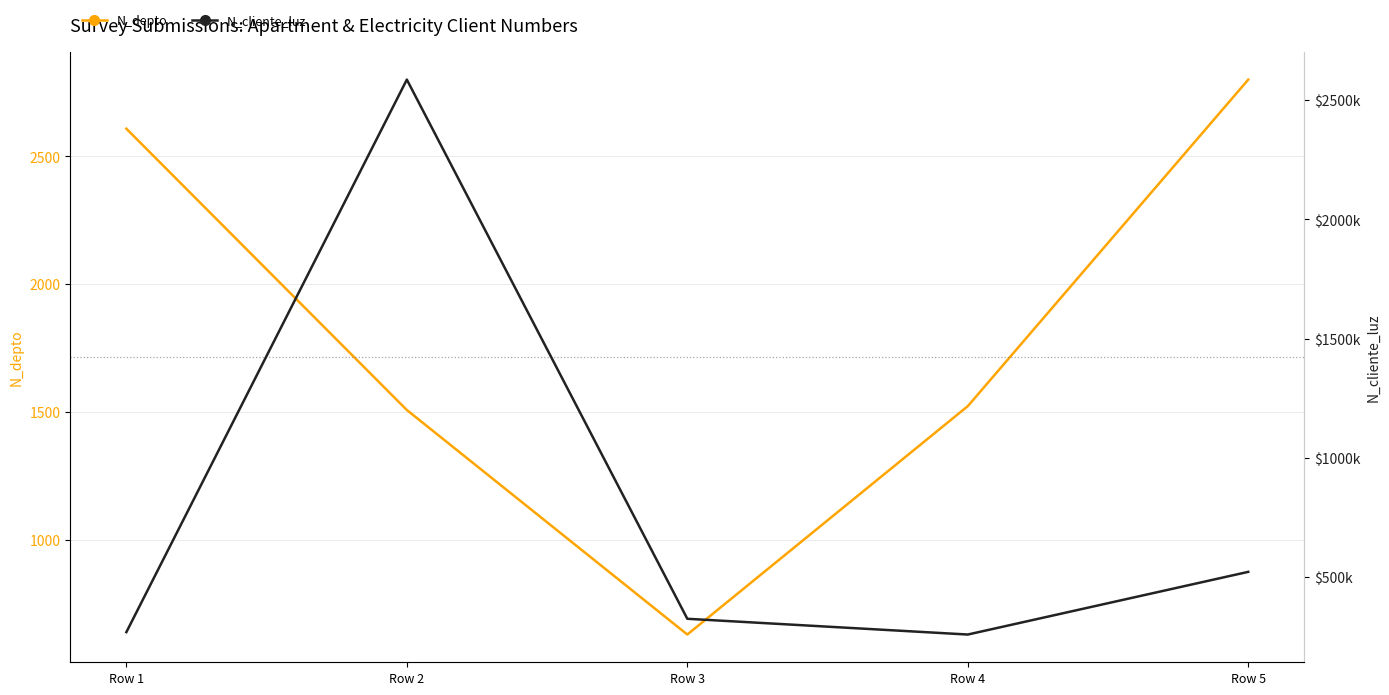

At how many categories does at least one series exceed 522117?

1